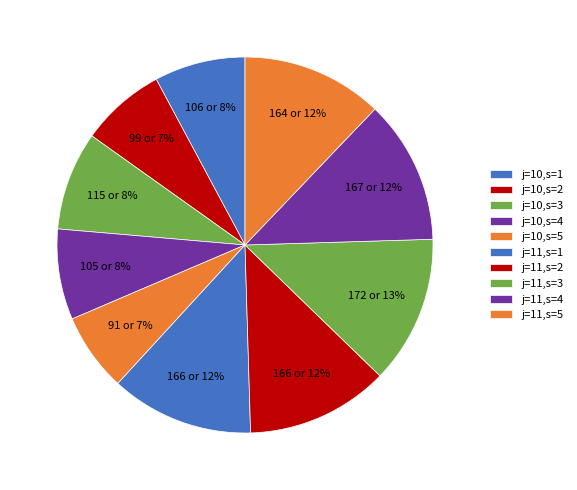

What is the total percentage of j=10,s=5 and j=11,s=2?

19.0%